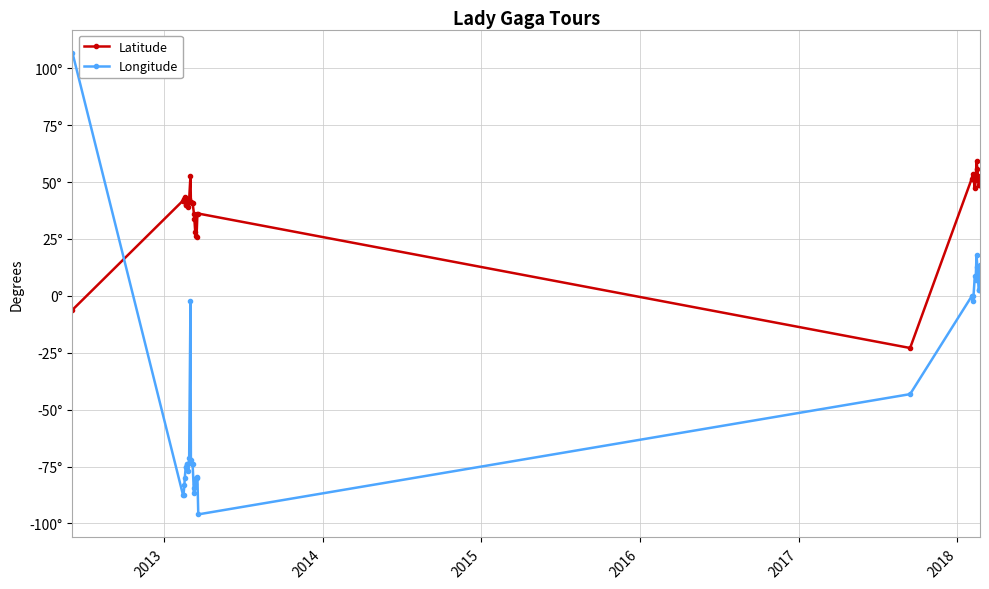

What are all the series names shown in the legend?

Latitude, Longitude